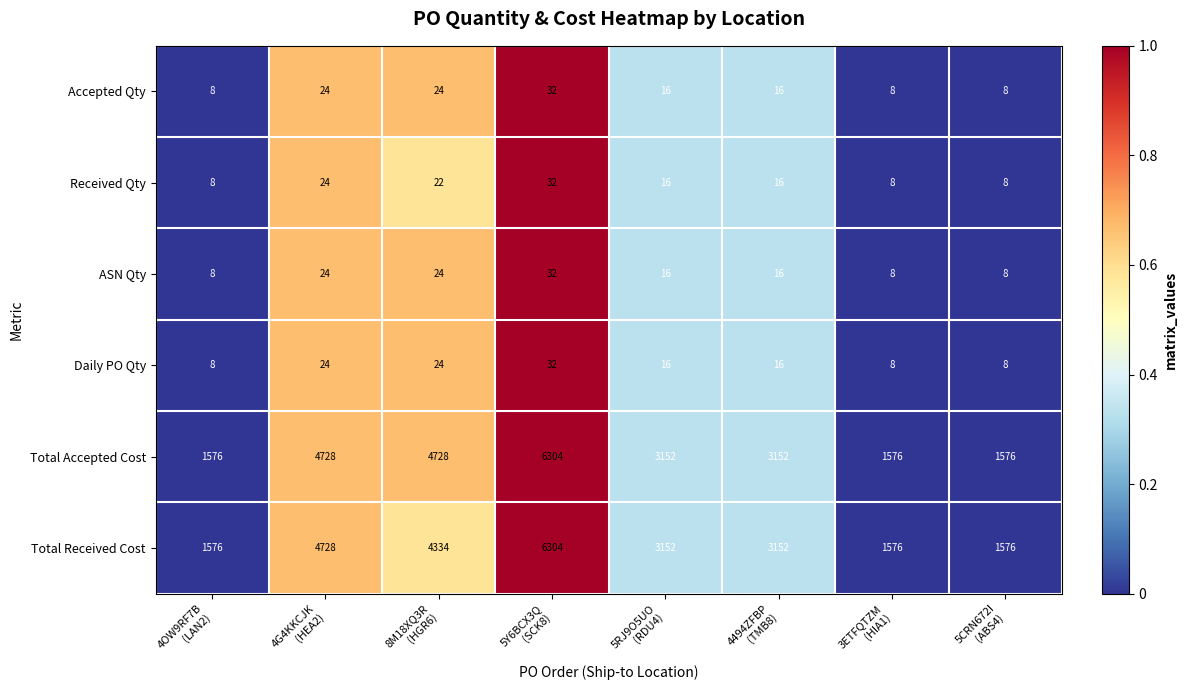

What is the difference between the second highest and minimum values in the Total Received Cost series?

3152